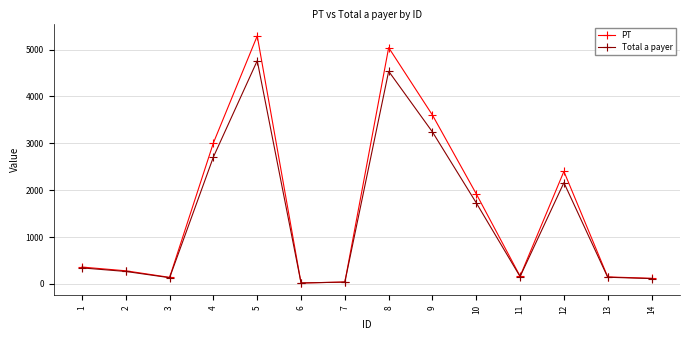

What is the spread (max minus min) of values at 3?

7.0